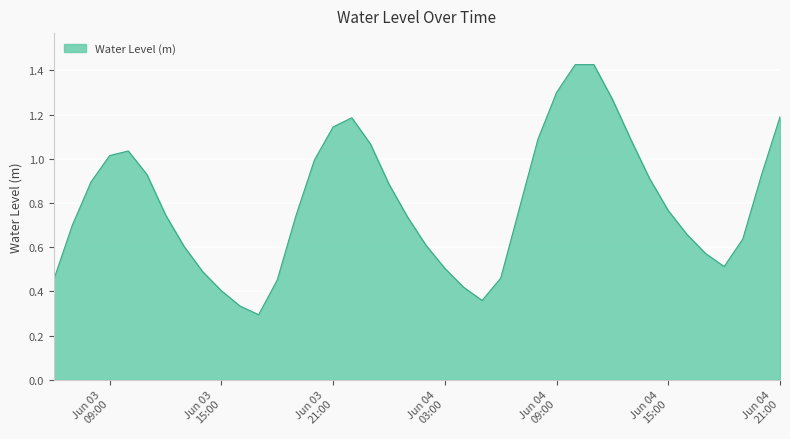

Is this an area chart (filled region under the line)?

Yes